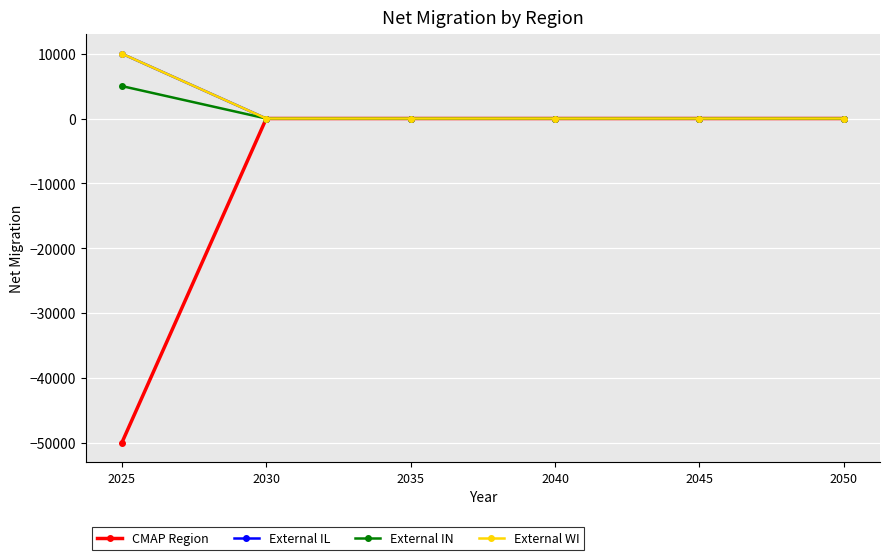

Which category has the lowest value across all series?

2025